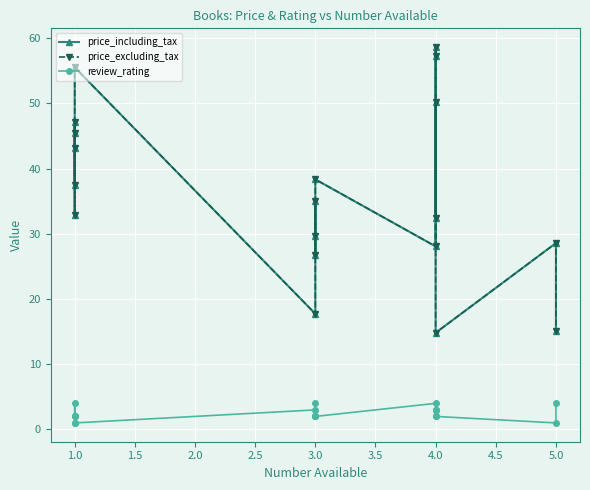

How many interior local peaks does the review_rating series have?

4